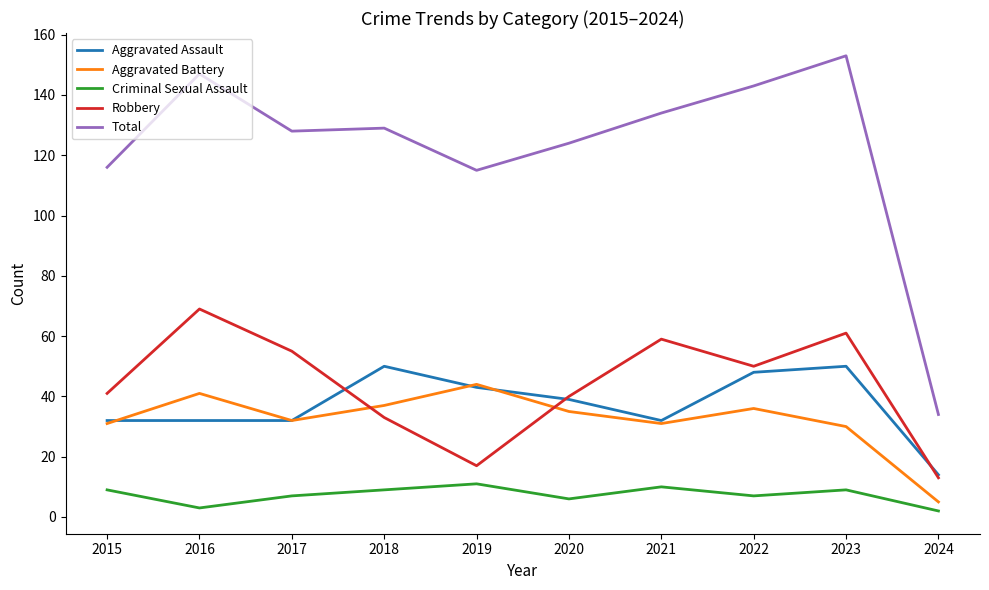

Which series has the widest spread of values?

Total